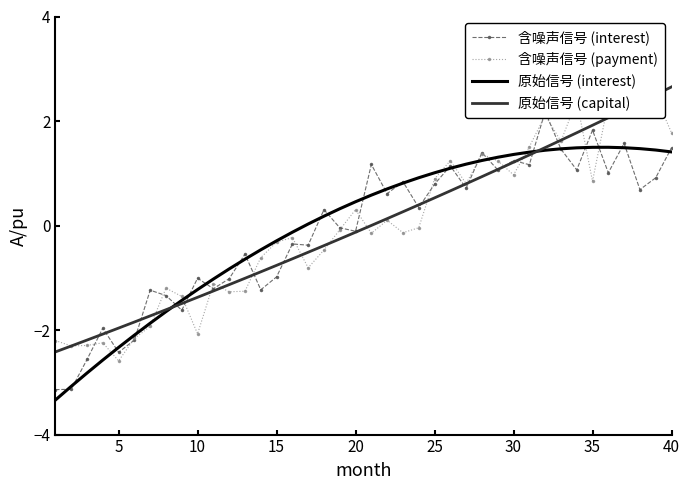

After their last crossing, which series has the higher values: 原始信号 (interest) or 含噪声信号 (payment)?

含噪声信号 (payment)